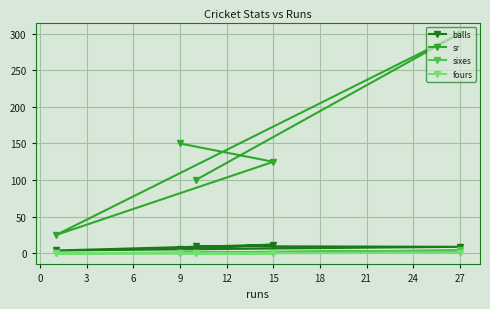

What is the maximum value shown in the chart?

300